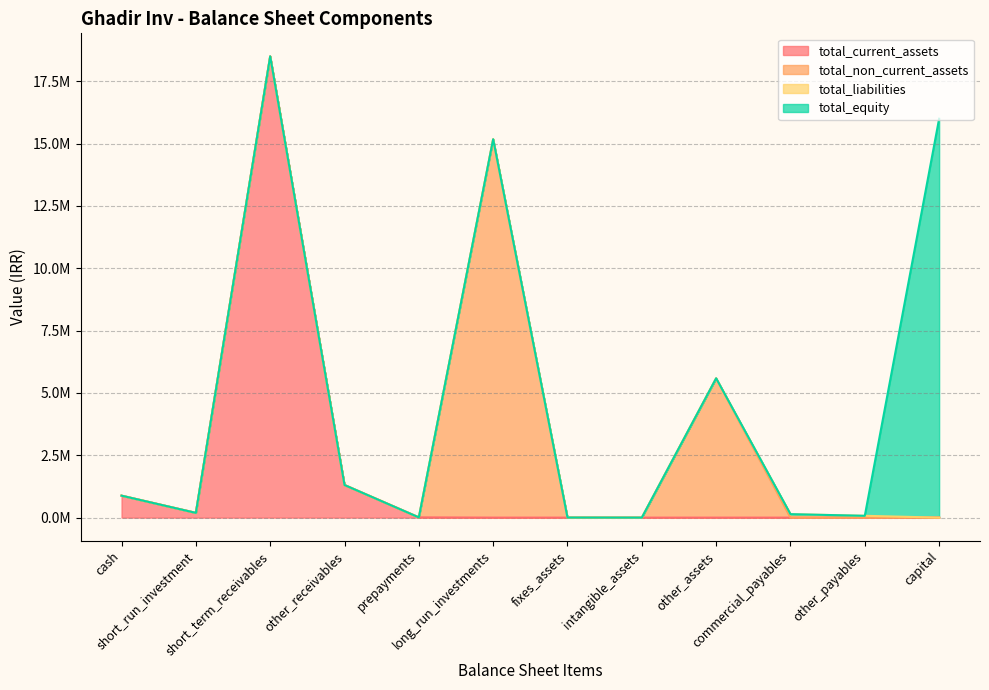

The value of total_liabilities at fixes_assets is 18083659. True or false?

False